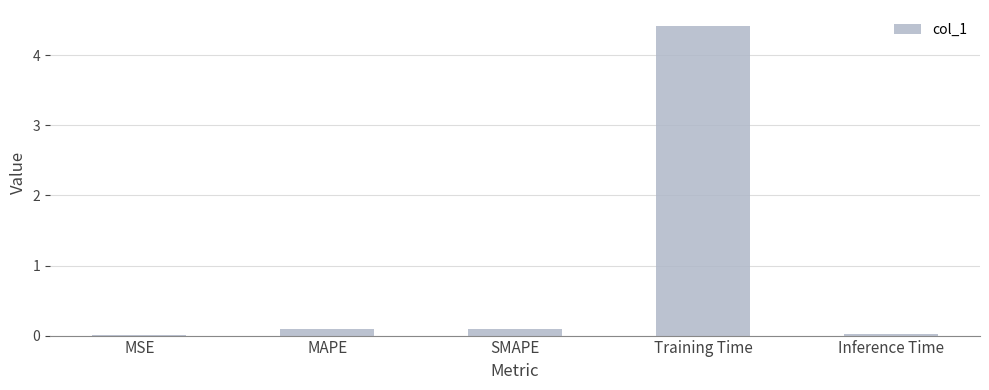

The chart shows a value of 4.4 at Training Time. True or false?

True